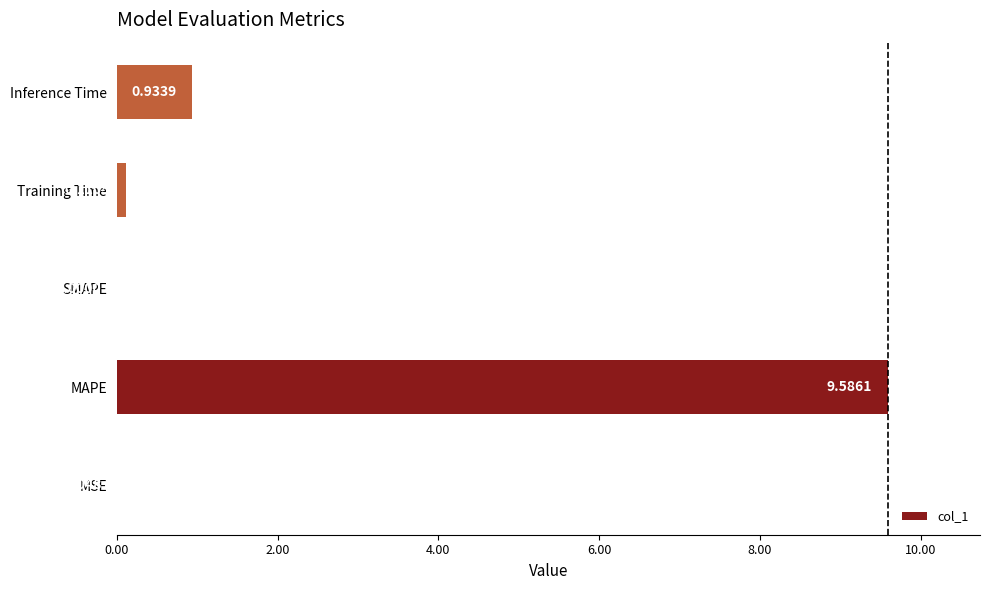

Which category has the highest value across all series?

MAPE